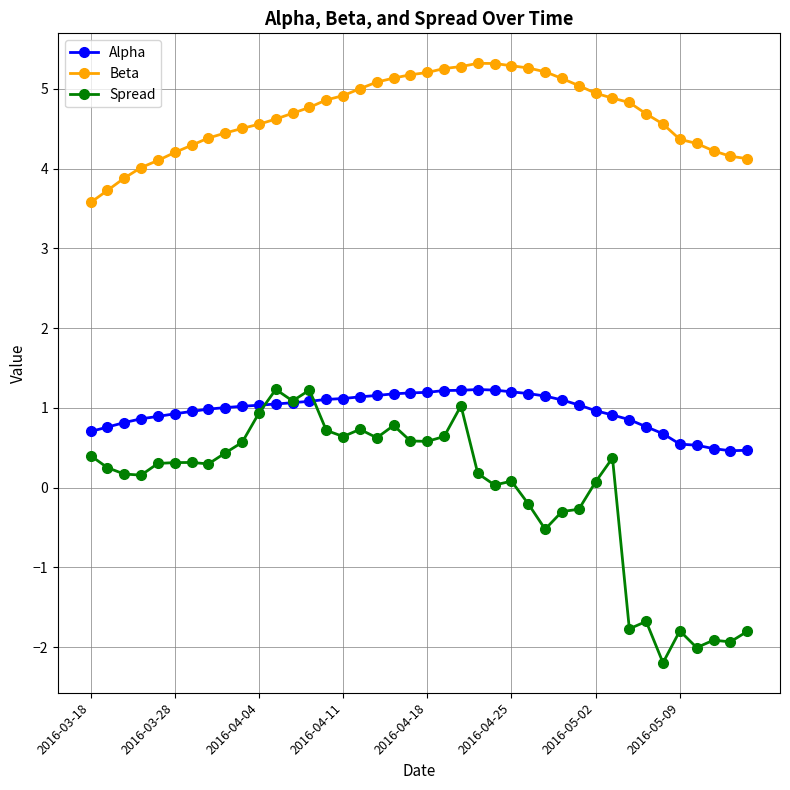

What is the value of the Spread point at the 9th from the left?

0.4